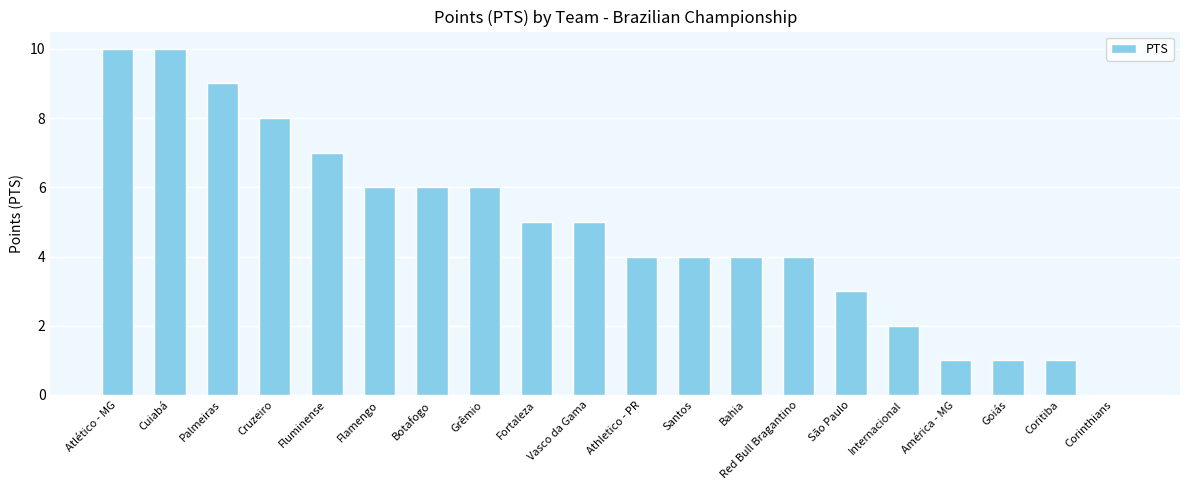

The value at Fortaleza is 5. True or false?

True